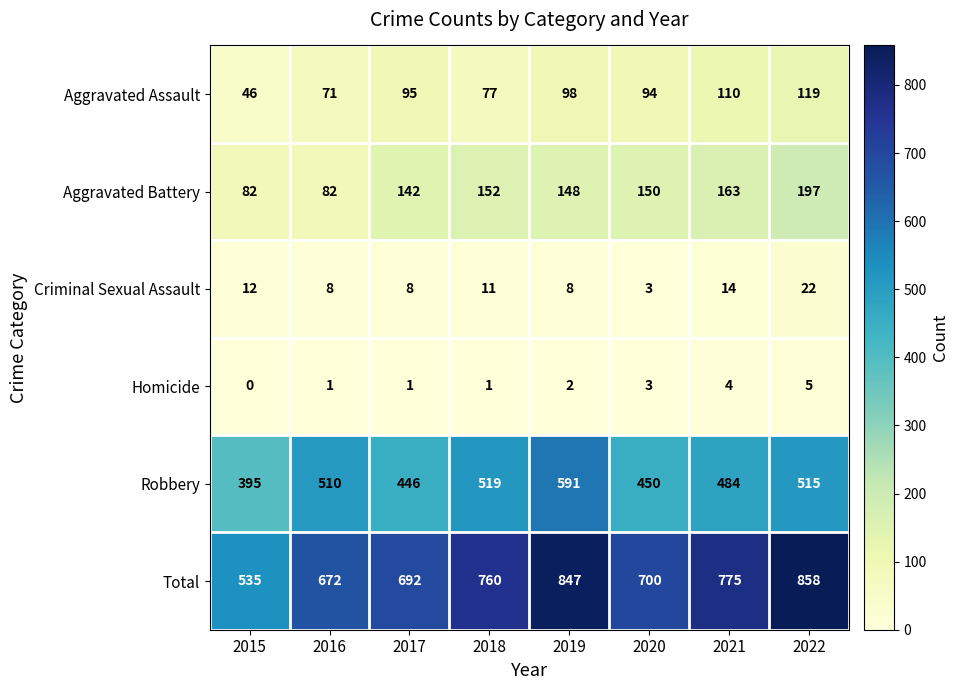

Where is Total nearest to the value 696?

2017